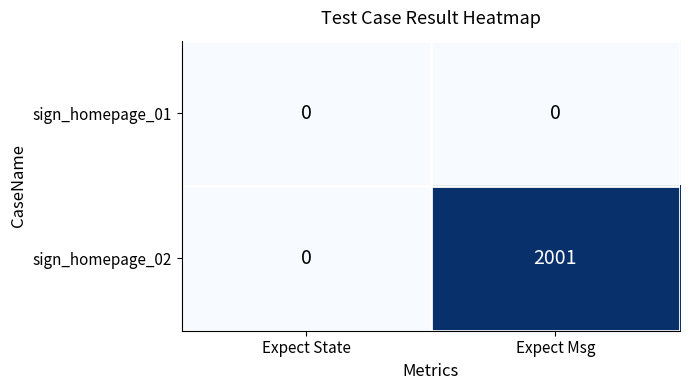

List the series in order of their overall mean, lowest first.

sign_homepage_01, sign_homepage_02